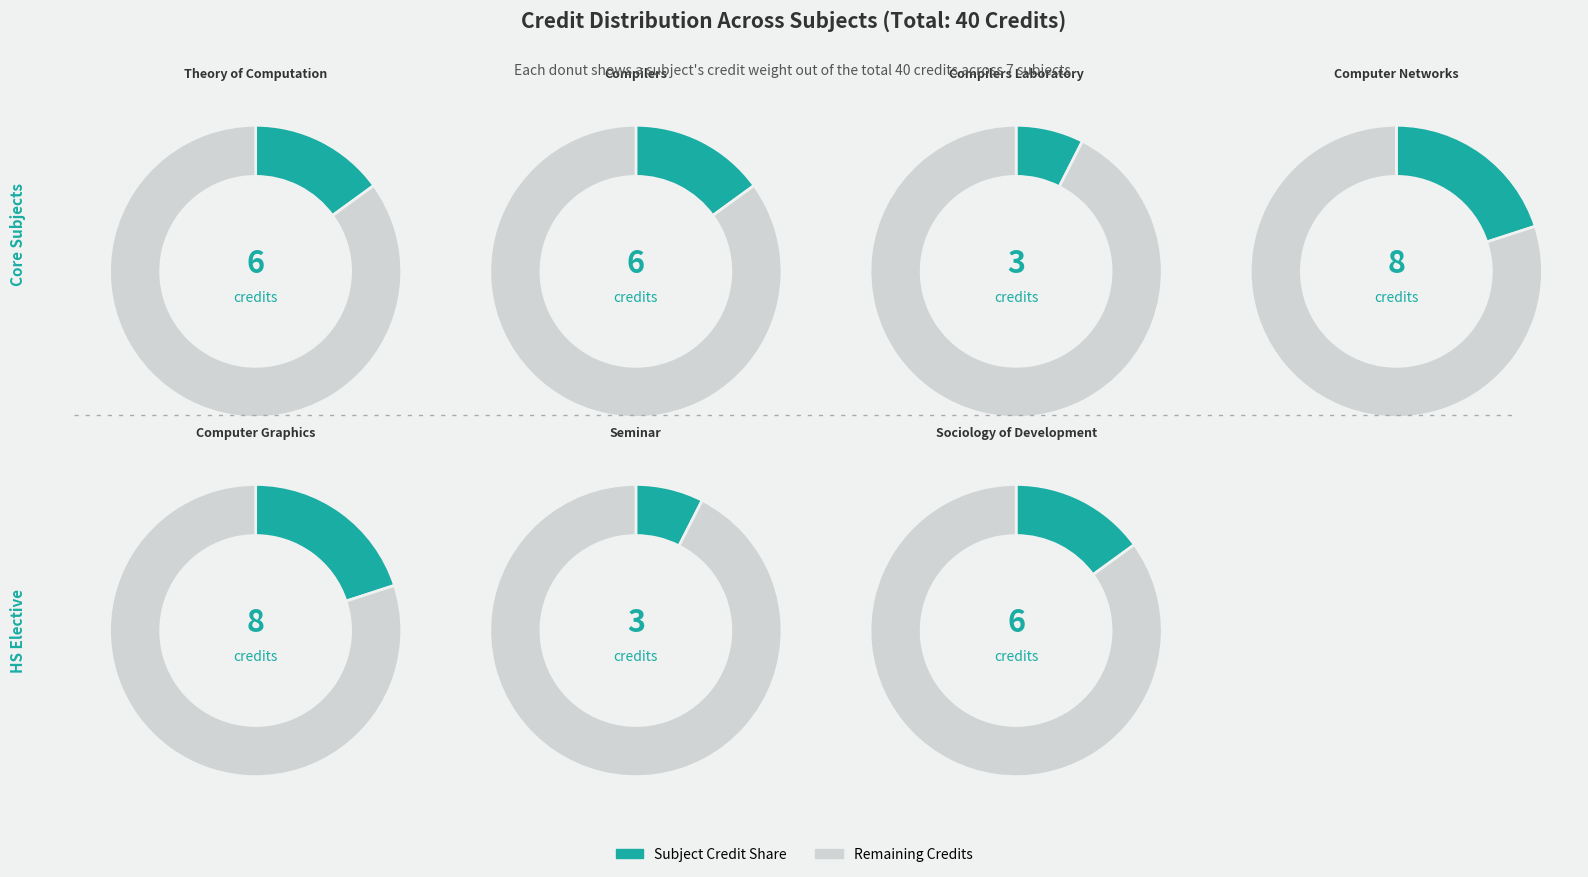

Between Seminar and Computer Graphics, which is larger?

Computer Graphics